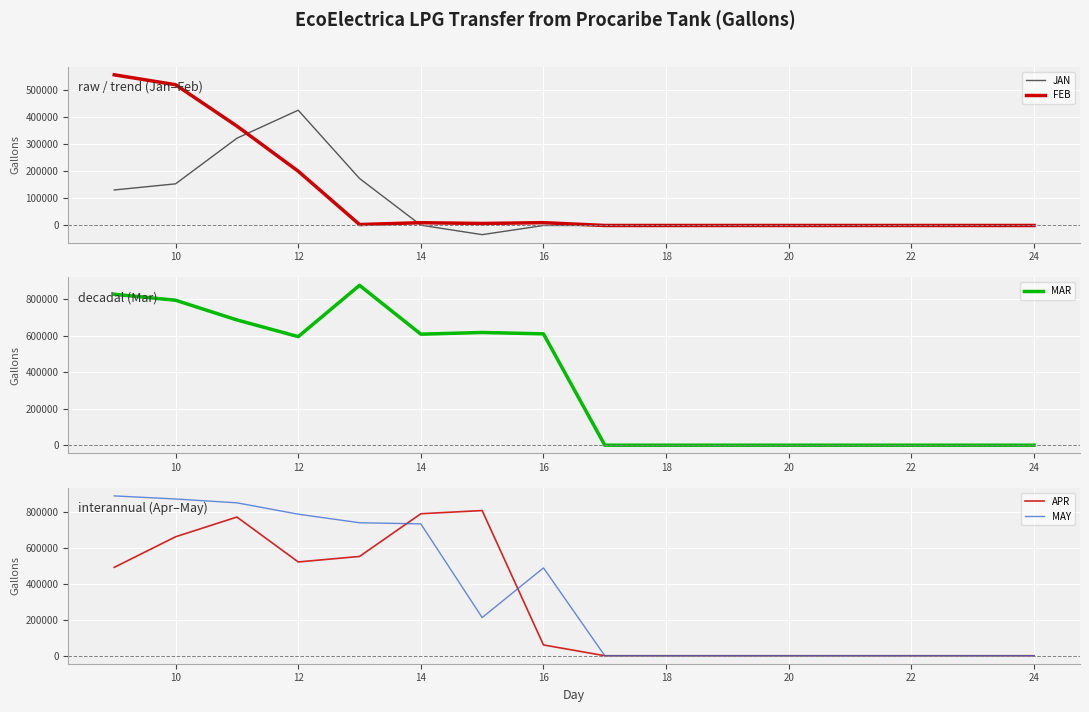

Which series has the largest total across all categories?

MAR